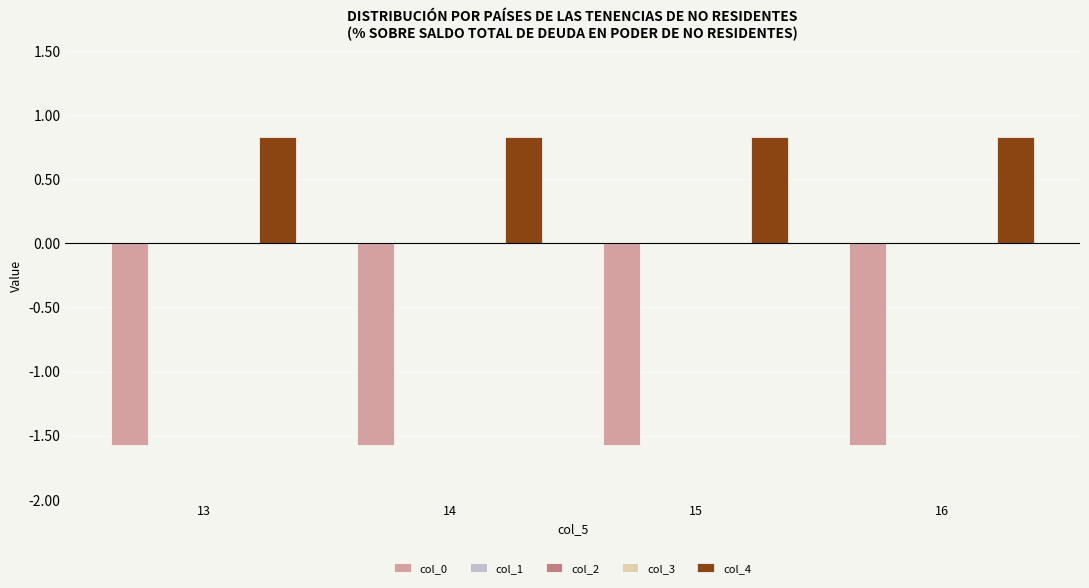

The col_4 series shows 0.4 at 16. True or false?

False